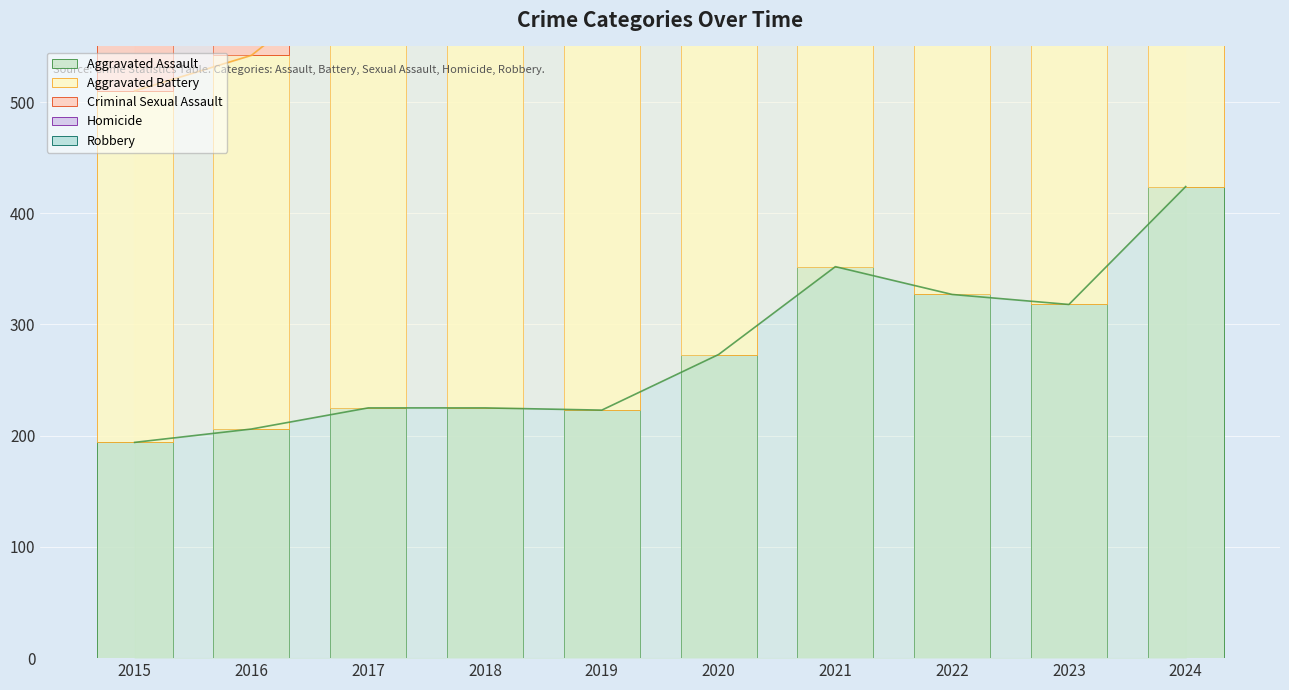

At how many categories does at least one series exceed 166?

10